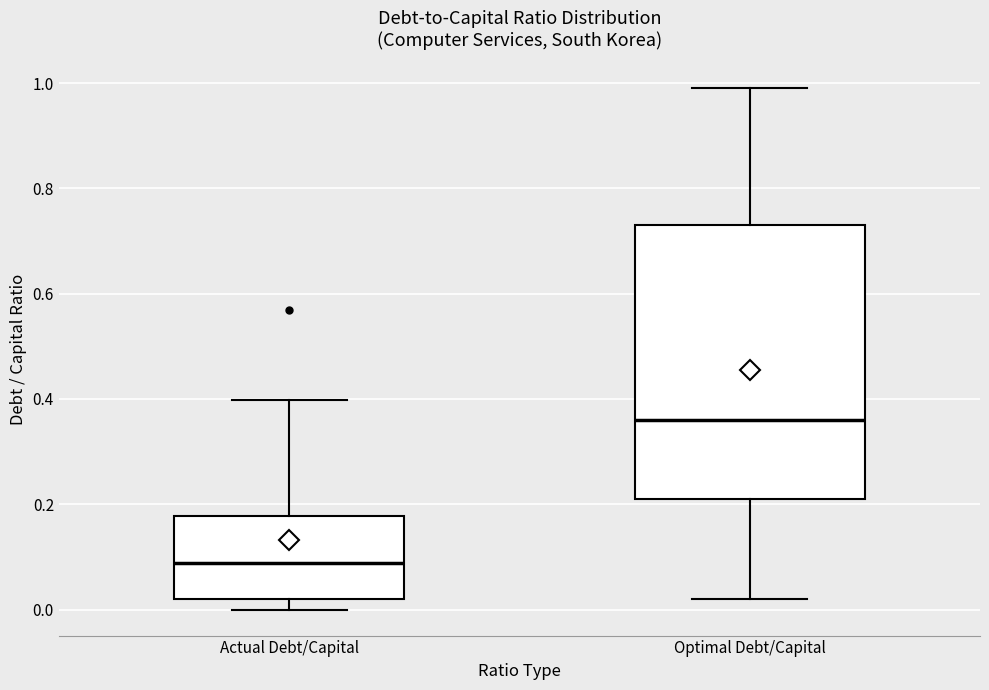

Comparing the boxes themselves (not the whiskers), which one is the tallest?

Optimal Debt/Capital